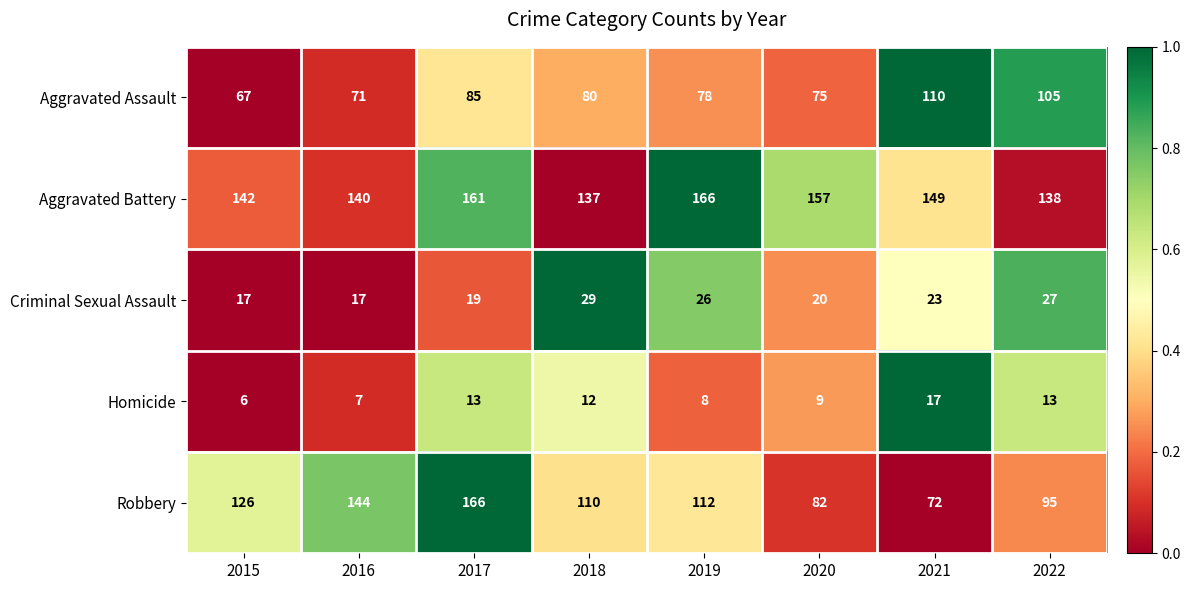

What is the difference between the maximum and minimum values in the Aggravated Assault series?

43